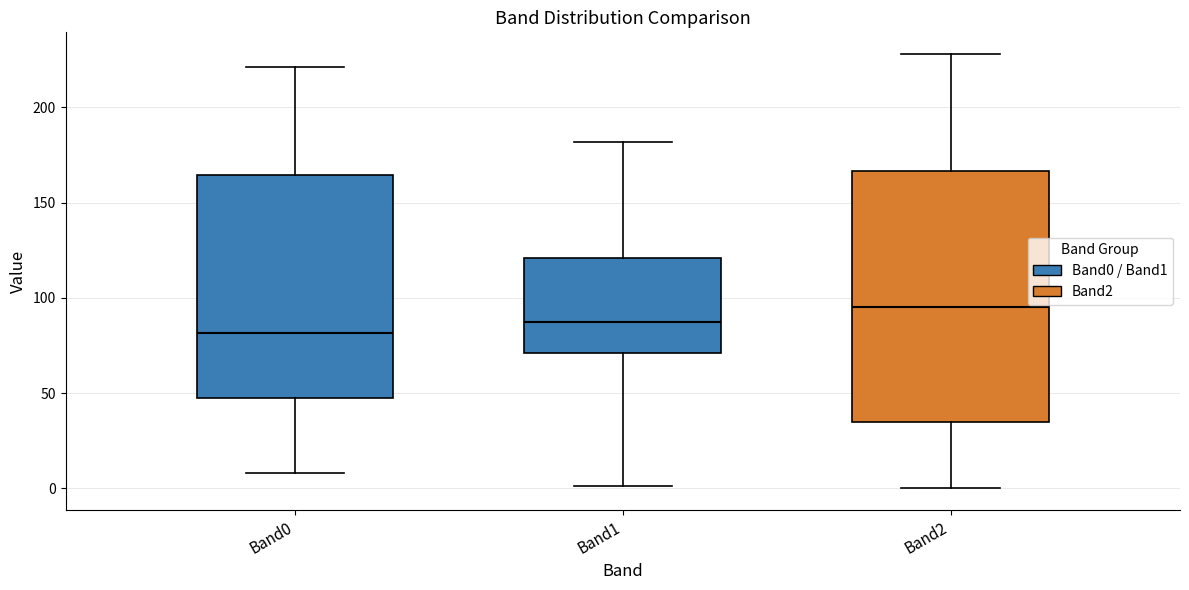

Reading left to right, read every box against the y-axis: the position of its median line, the range the box covers, and the ends of its whiskers. The values are not printed on the chart, so give them approximately, as read against the axis.

Band0: median 80, box 50 to 165, whiskers 10 to 220
Band1: median 90, box 70 to 120, whiskers 0 to 180
Band2: median 95, box 35 to 165, whiskers 0 to 230